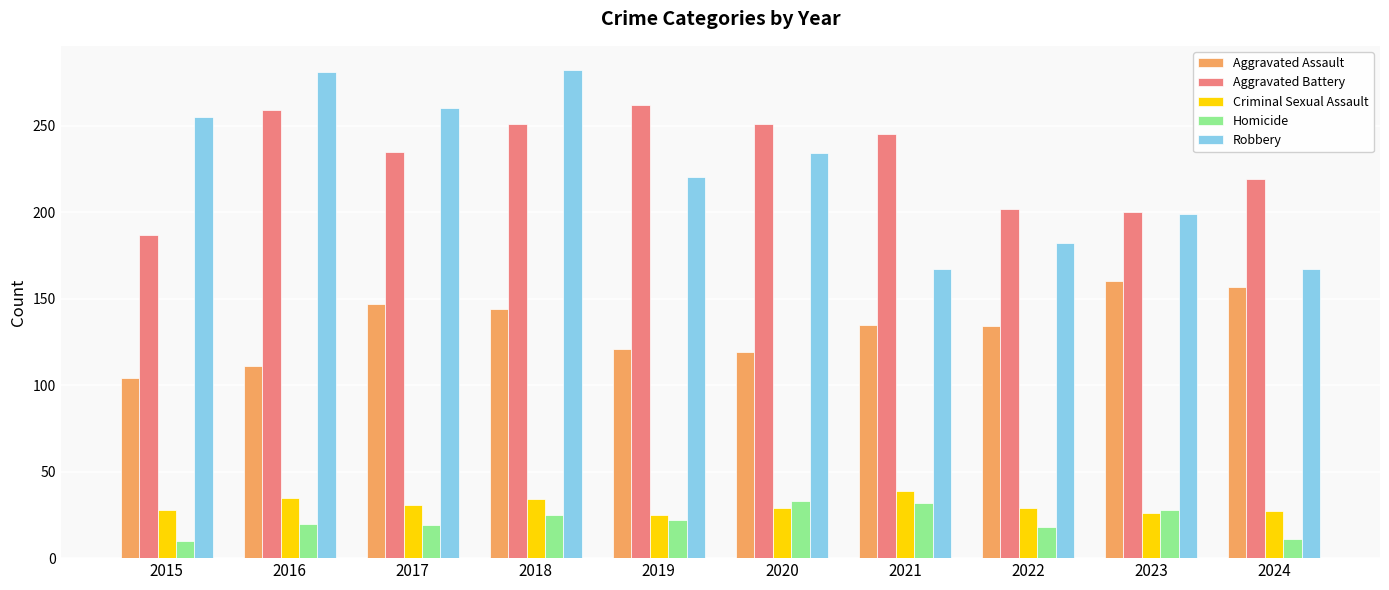

What is the minimum value for Aggravated Battery?

187